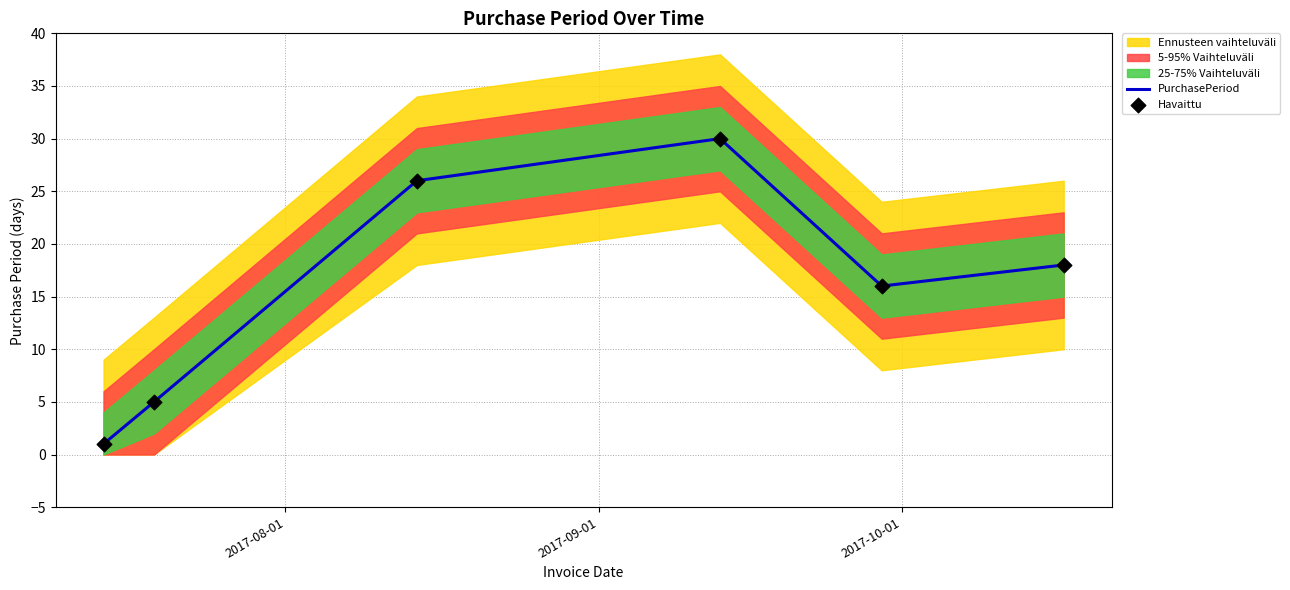

Which series reaches the minimum Y coordinate?

PurchasePeriod